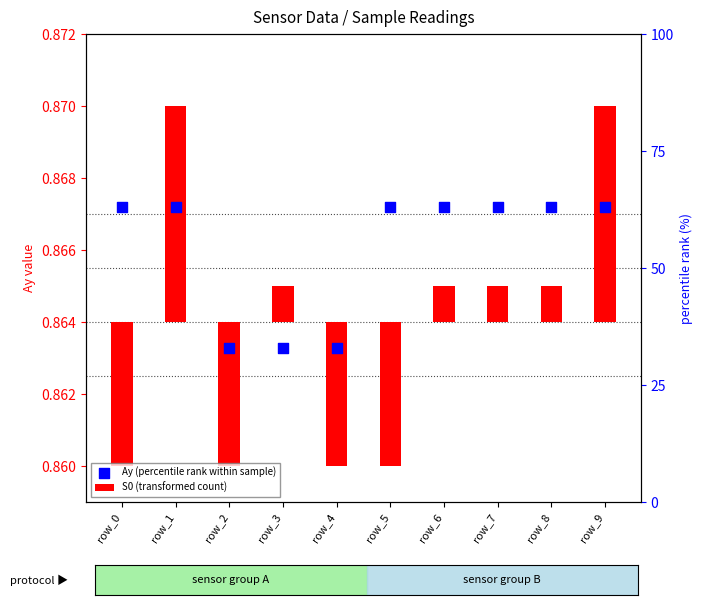

Which series has the largest Y range (max minus min)?

S0 (transformed count)